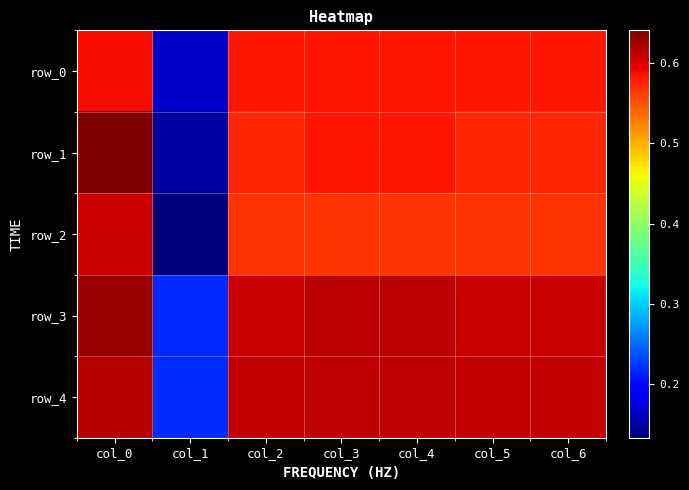

At how many categories does at least one series exceed 0?

7